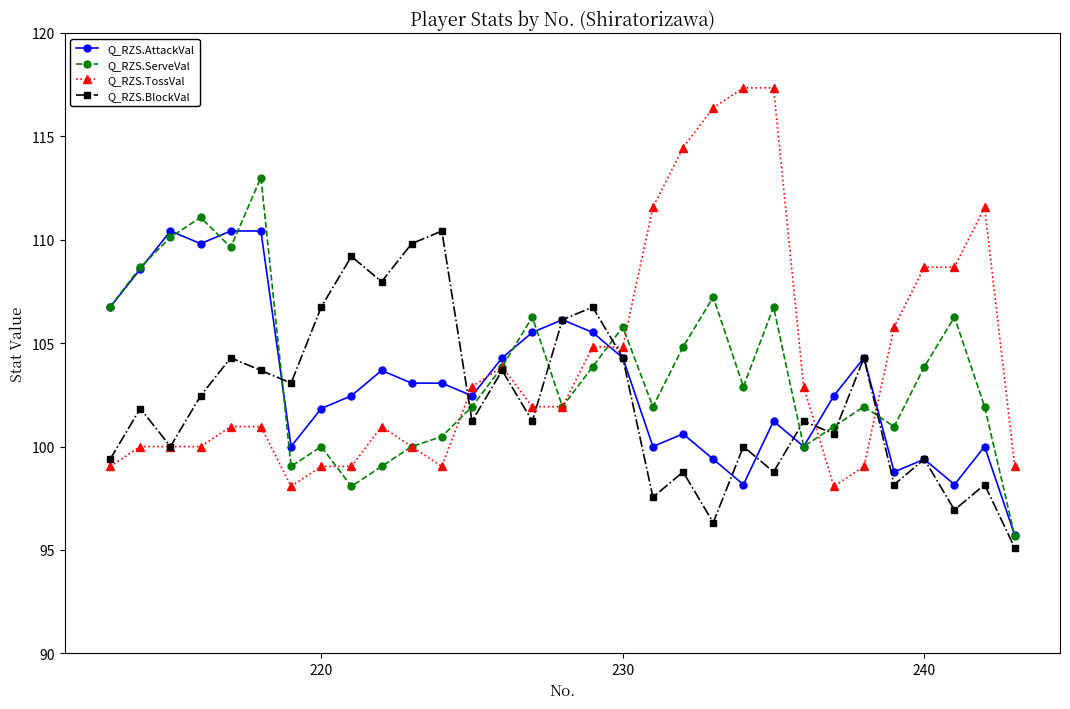

What is the average value of the Q_RZS.ServeVal series?

103.7